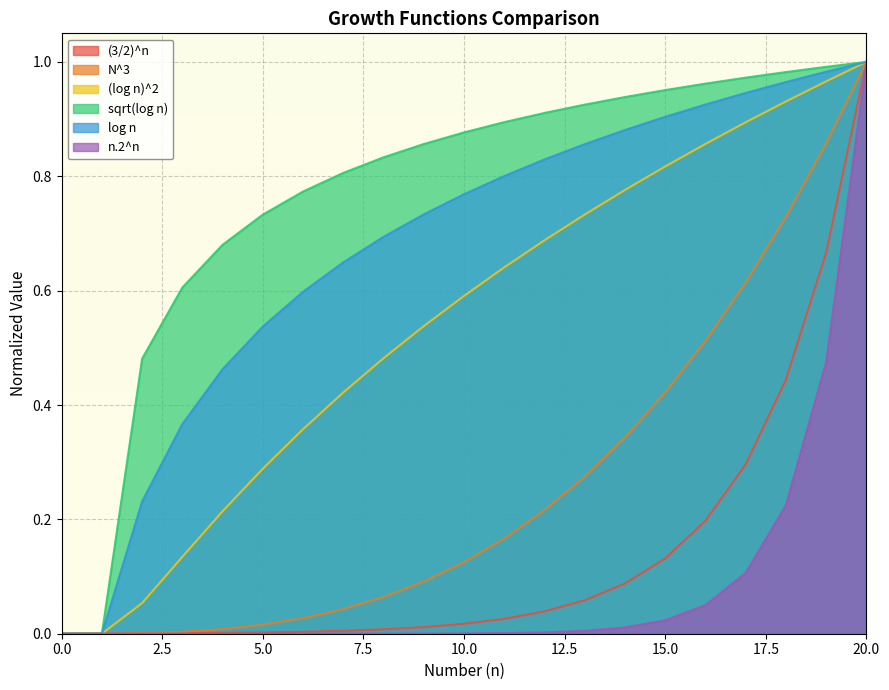

True or false: (3/2)^n has more than 2 points higher than both neighbors.

False